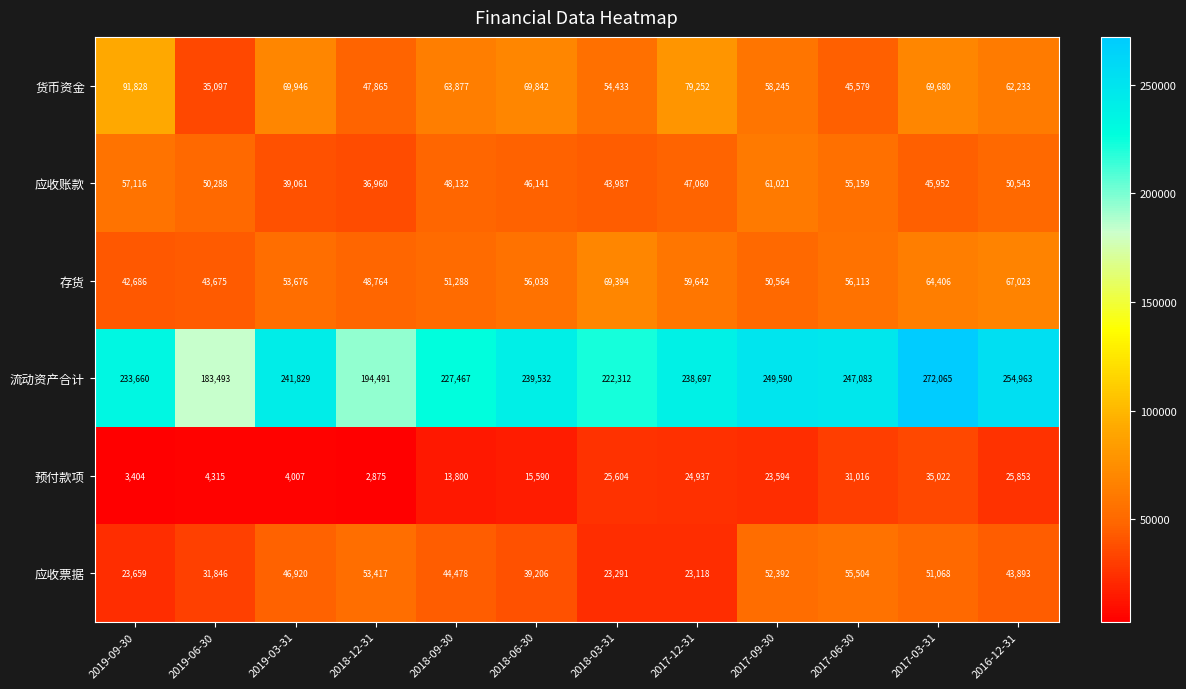

Which series has the largest range (max minus min)?

流动资产合计